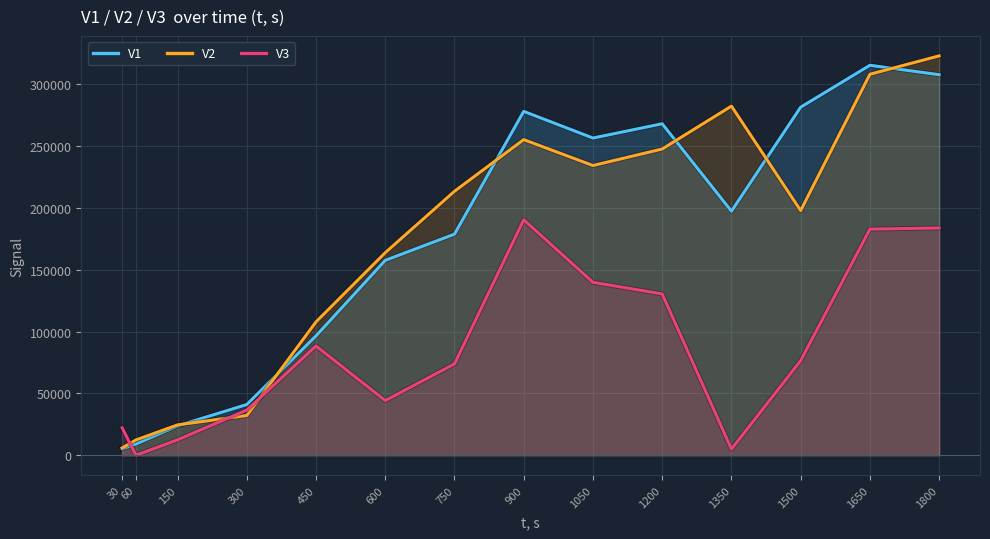

Which series has the largest range (max minus min)?

V2